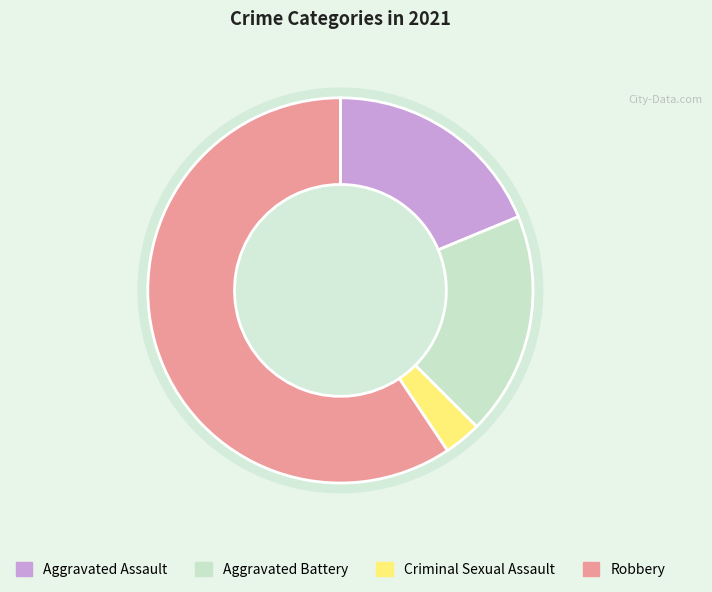

Do Robbery and Criminal Sexual Assault together represent more than half of the pie?

Yes